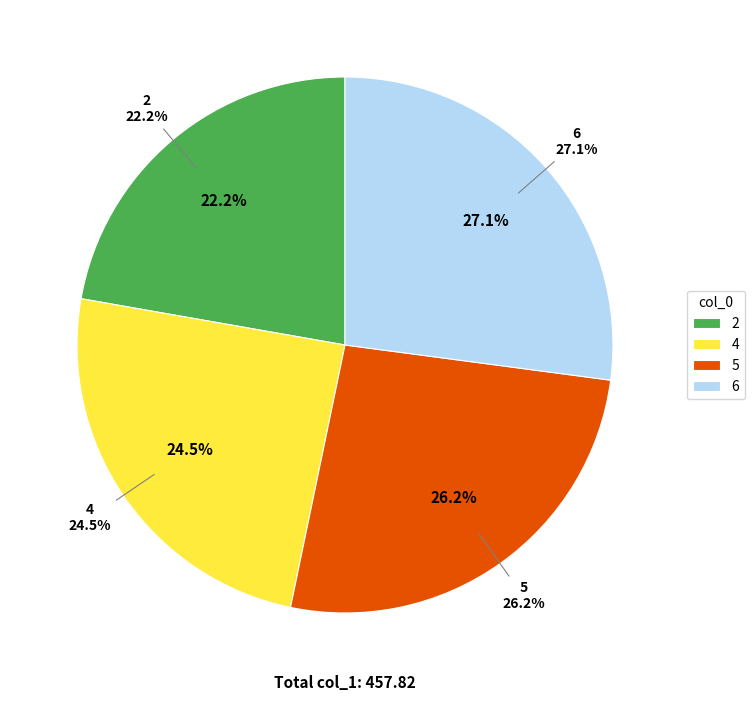

What percentage is the 4 slice, to the nearest percent?

25%